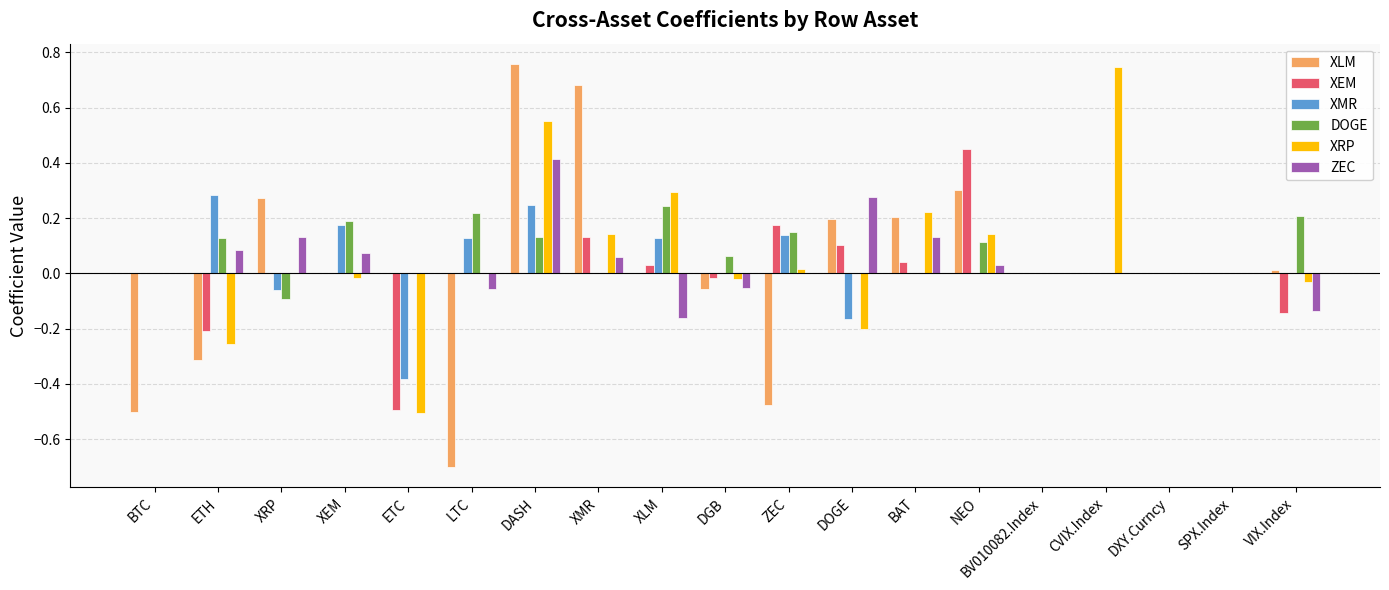

Which series changed the most between XLM and NEO?

XEM